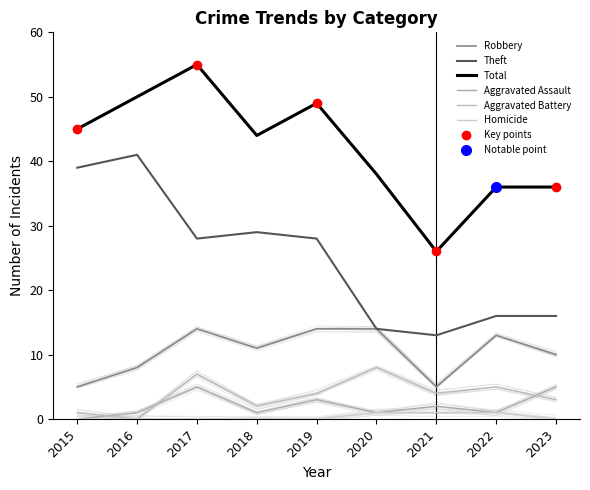

Which series changed the most between 2020 and 2023?

Aggravated Battery